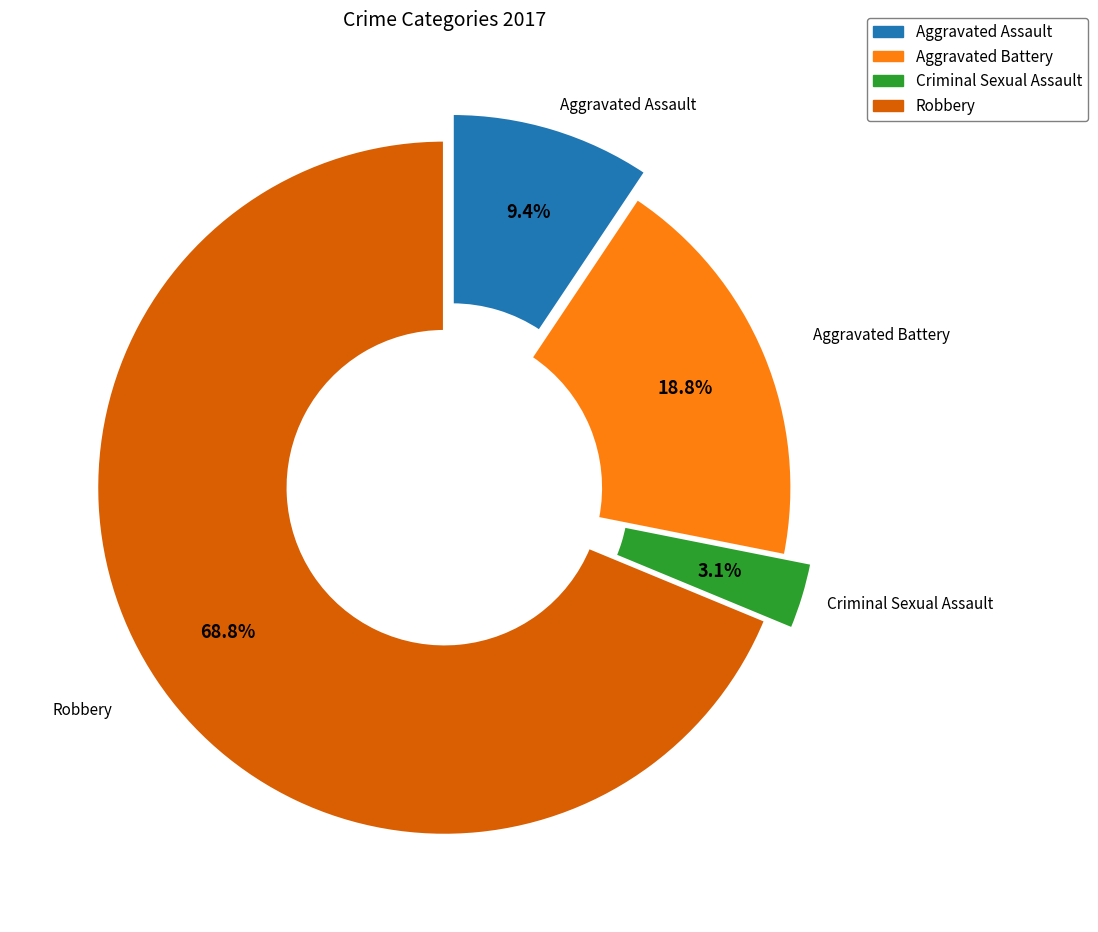

To the nearest percent, what percentage of the pie is Aggravated Assault?

9%